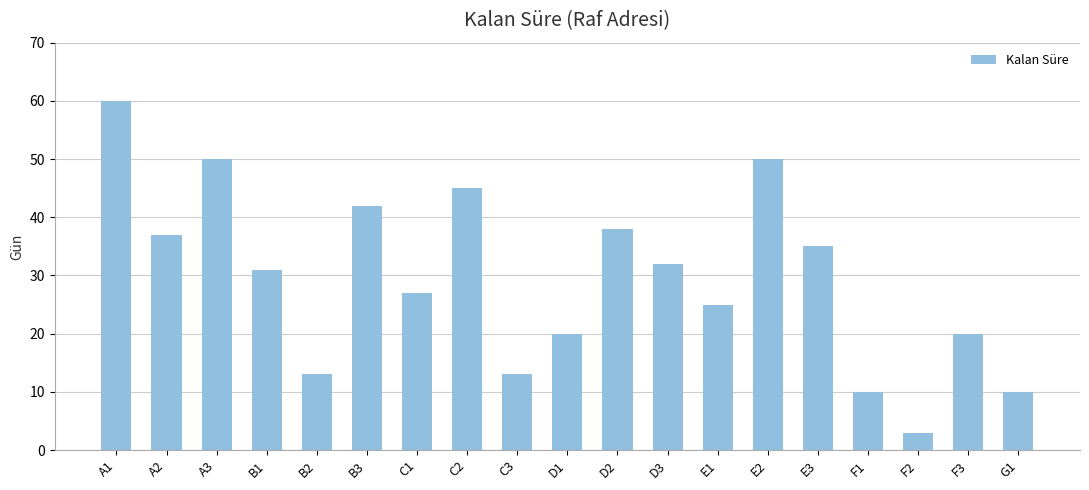

How many bars are there in total?

19